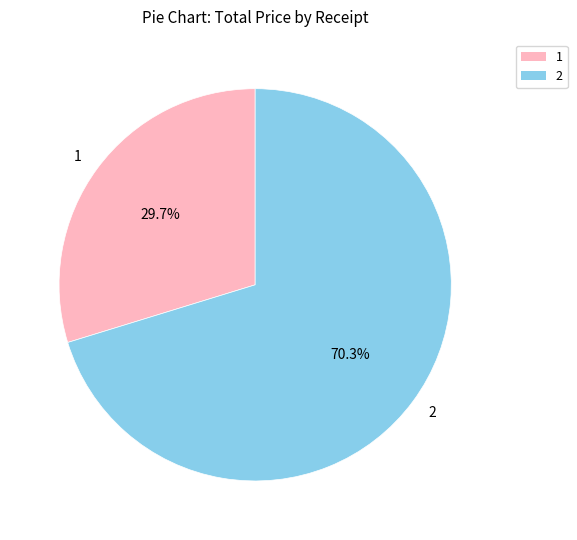

The 1 slice represents 19% of the pie. True or false?

False